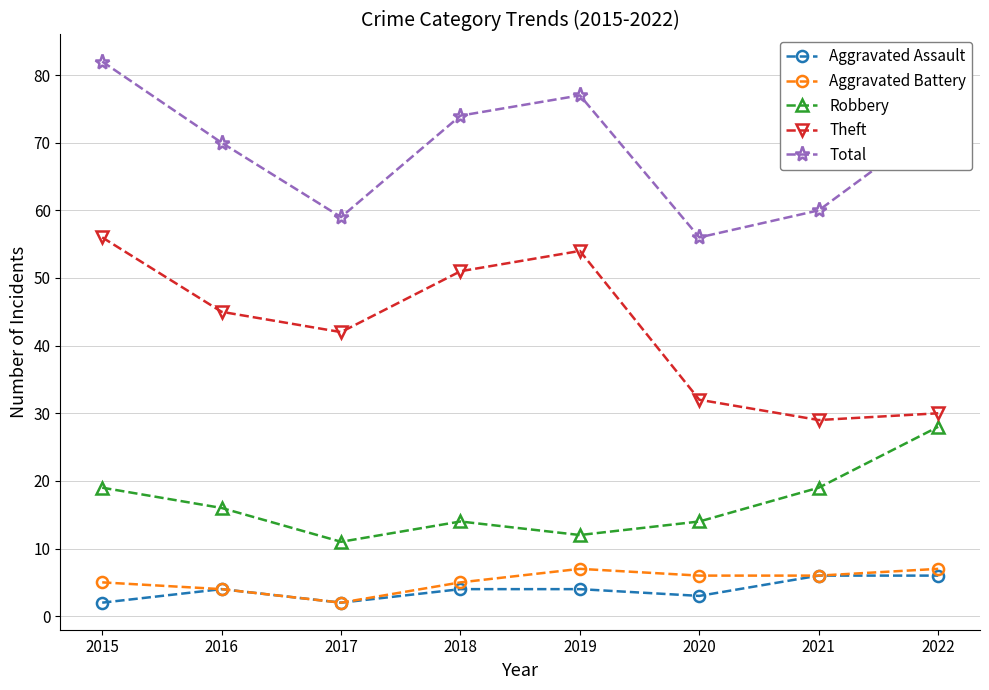

The value of Theft at 2020 is 32. True or false?

True